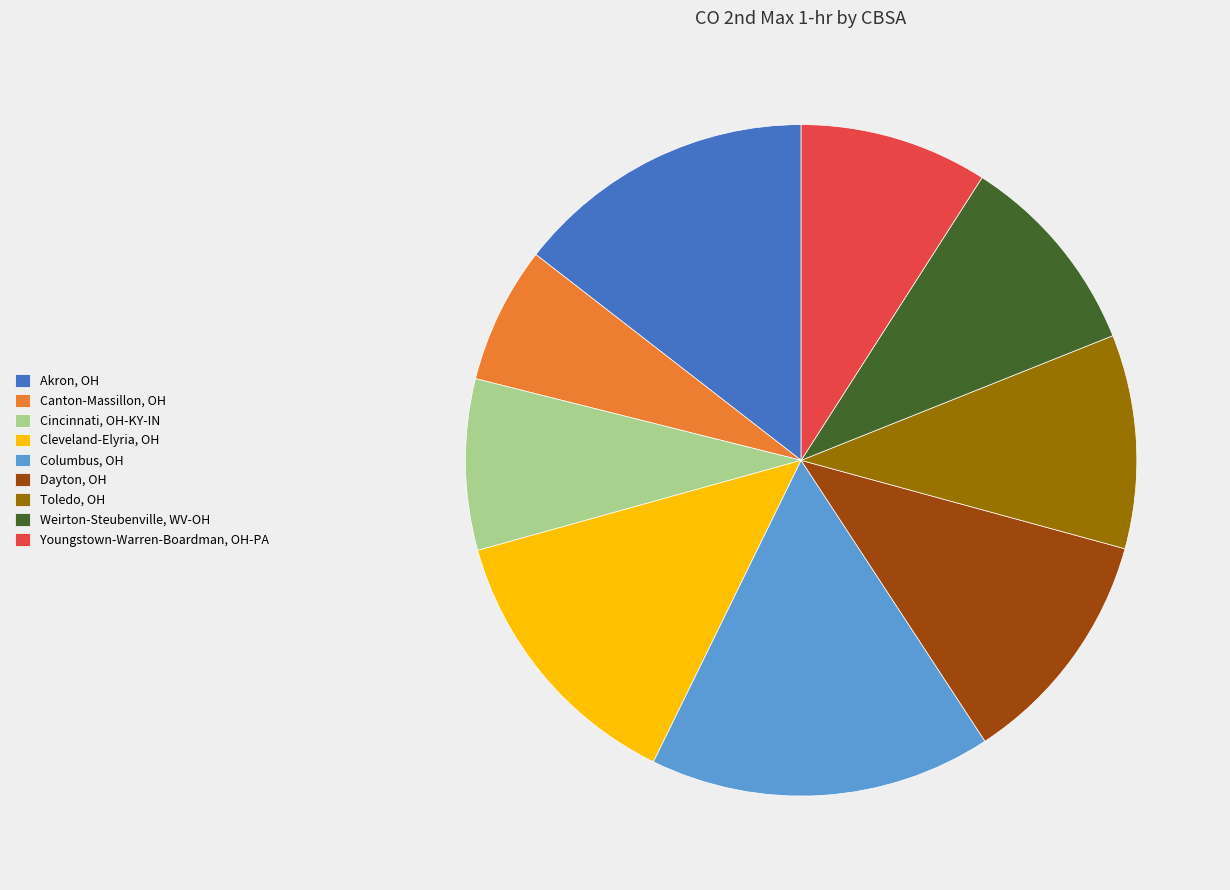

What is the smallest slice in the pie chart?

Canton-Massillon, OH